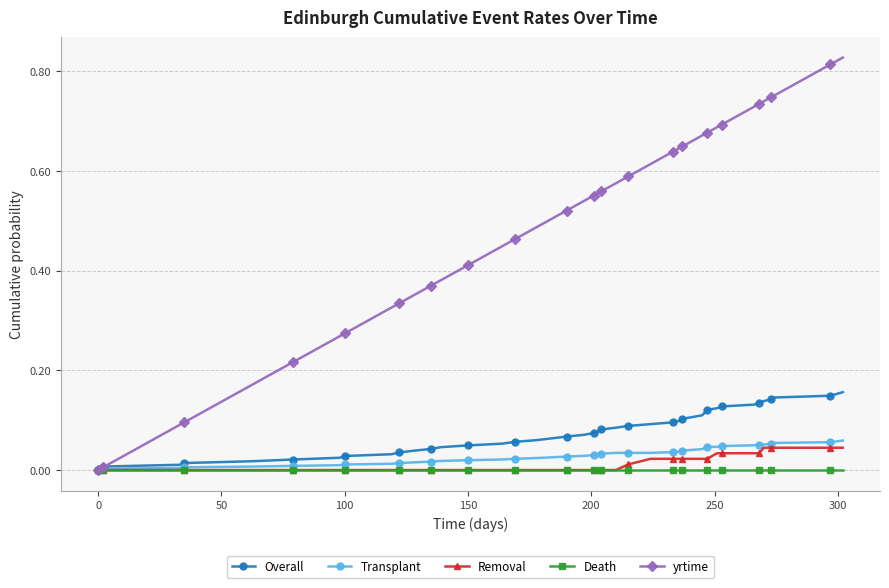

Which series has the widest spread of values?

yrtime